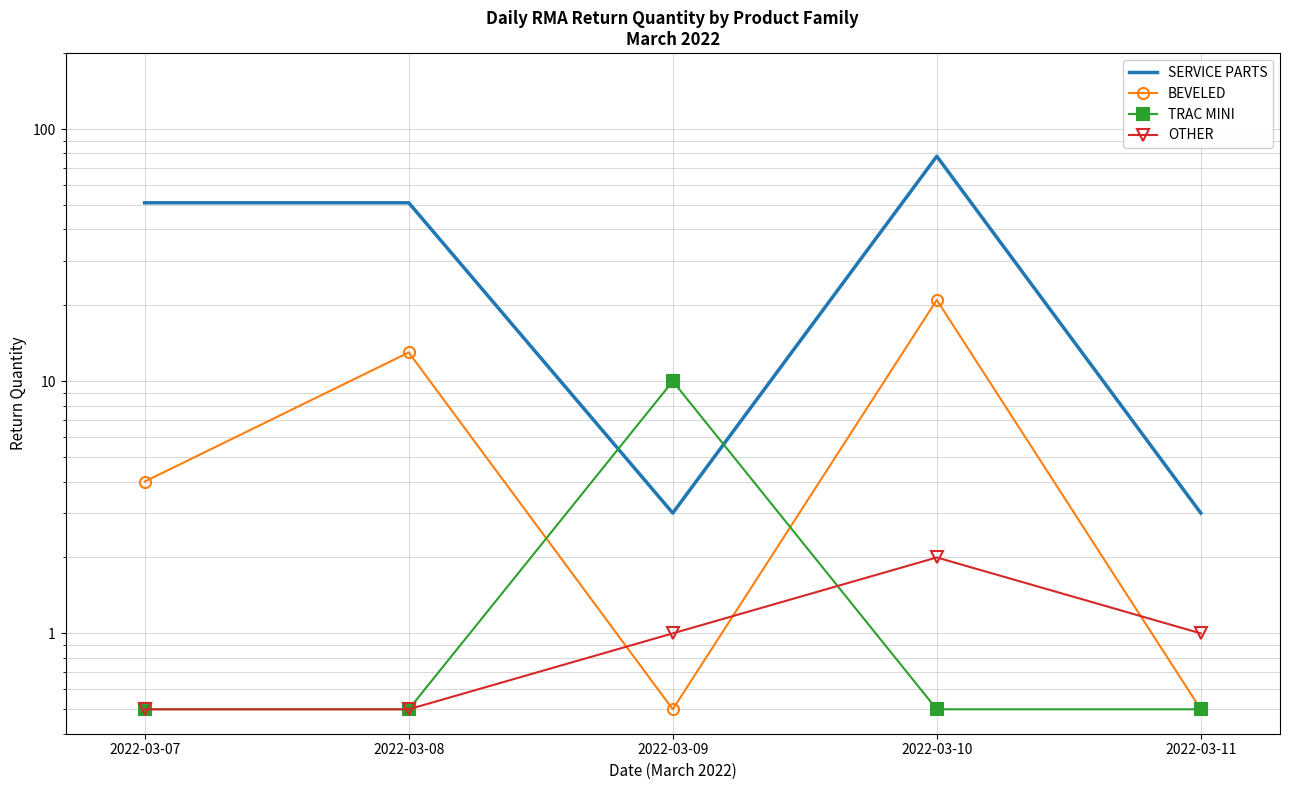

What is the smallest value displayed?

0.5